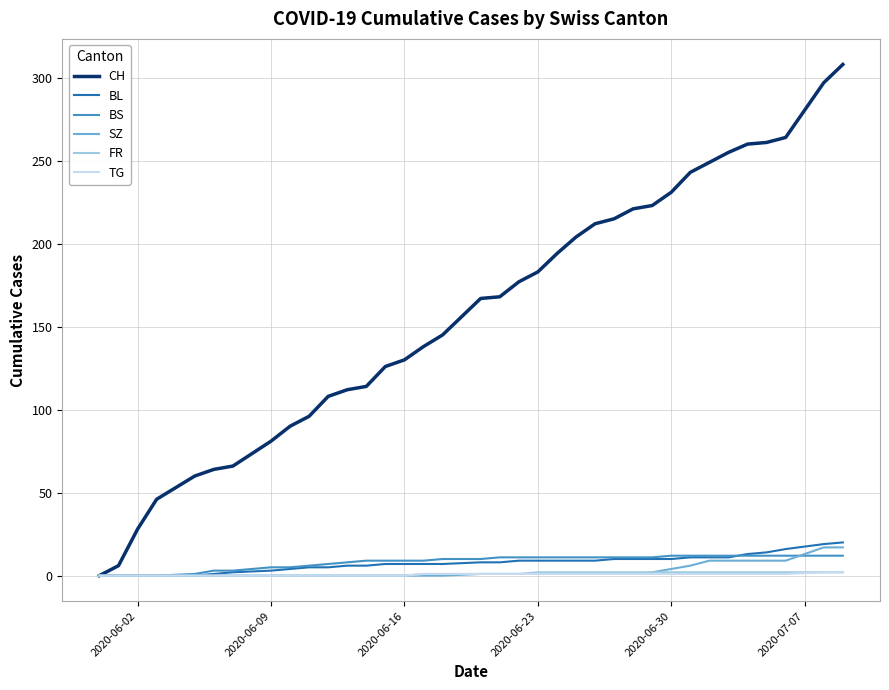

What is the maximum value shown in the chart?

308